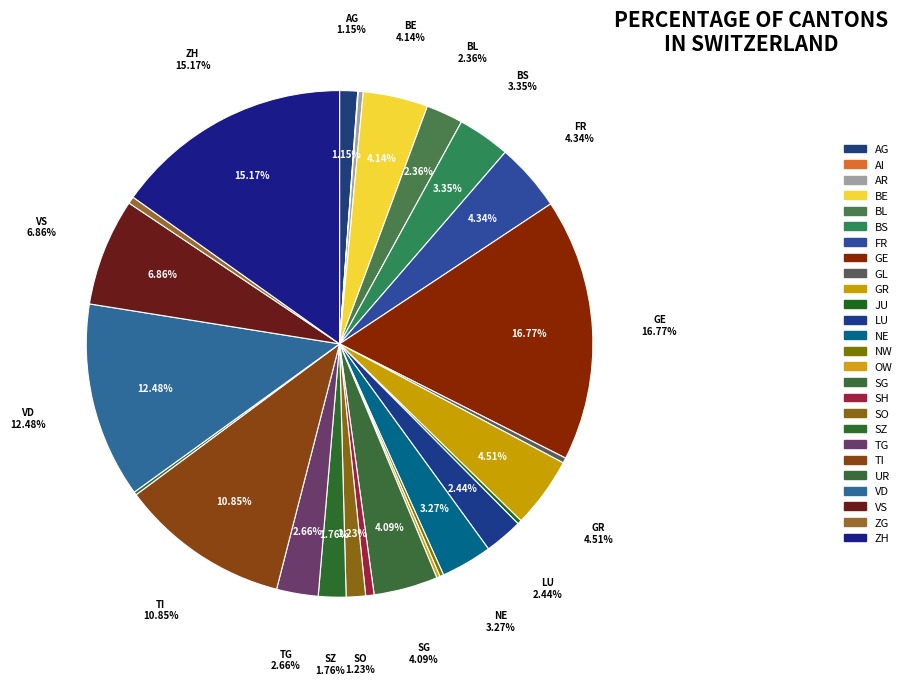

To the nearest percent, what is the combined percentage of GE and NW?

17%